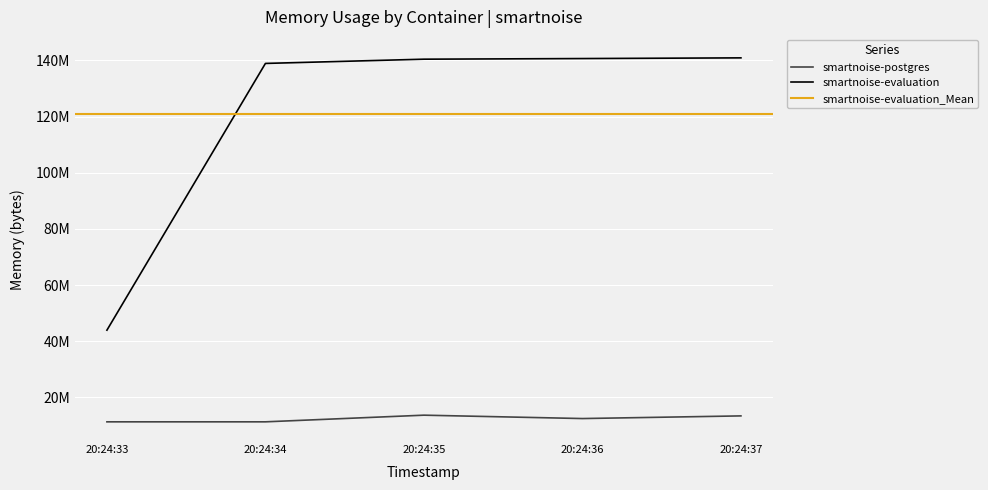

True or false: smartnoise-evaluation and smartnoise-postgres intersect in this chart.

False